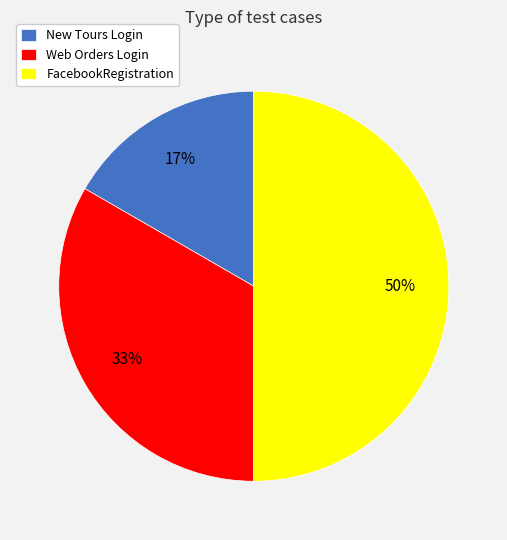

How many slices are in this pie chart?

3